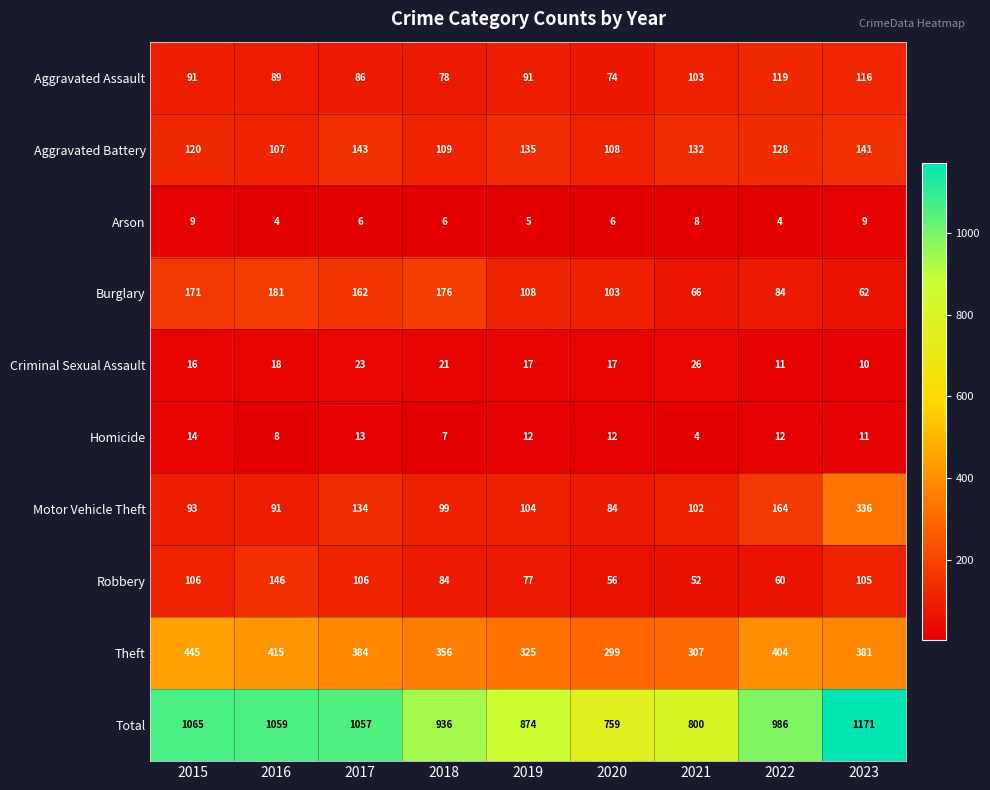

The value of Arson at 2023 is 9. True or false?

True